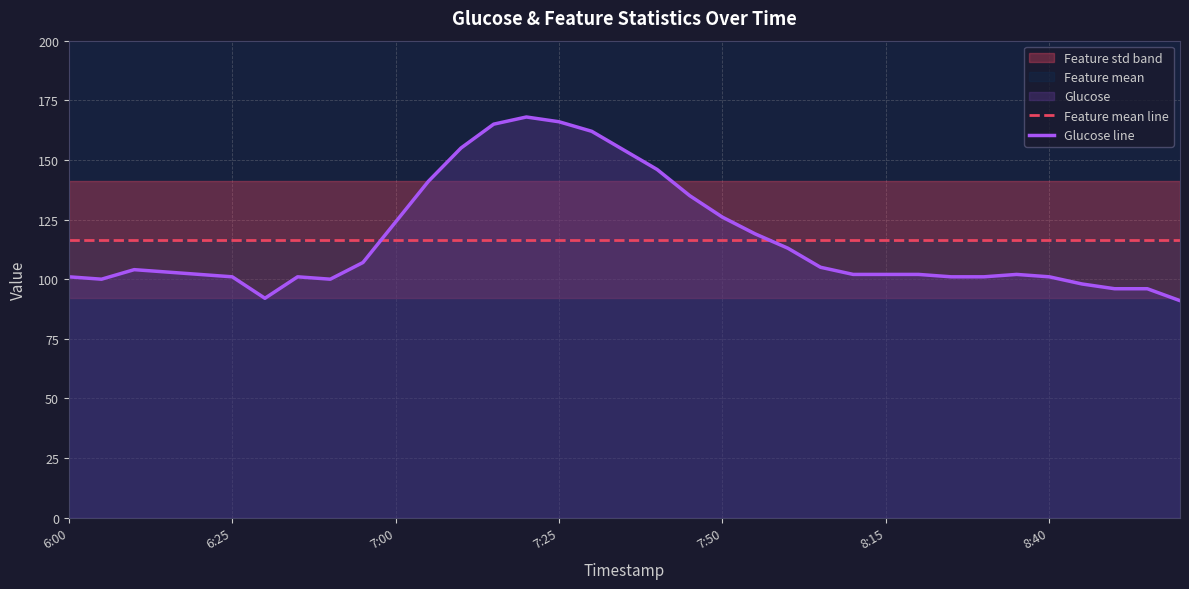

What is the lowest value of the Feature mean line series?

116.6